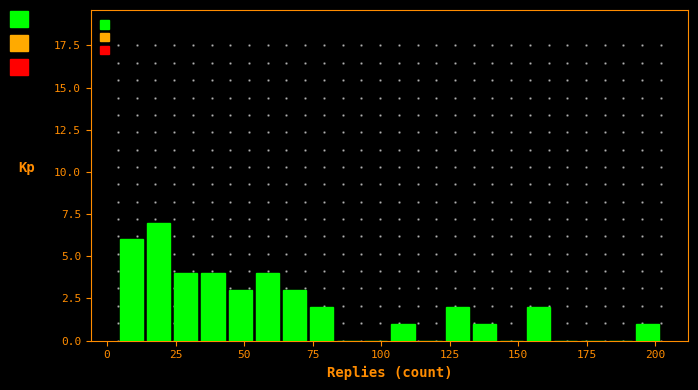

Read against the x-axis, roughly where is the centre of the tallest bar?

20